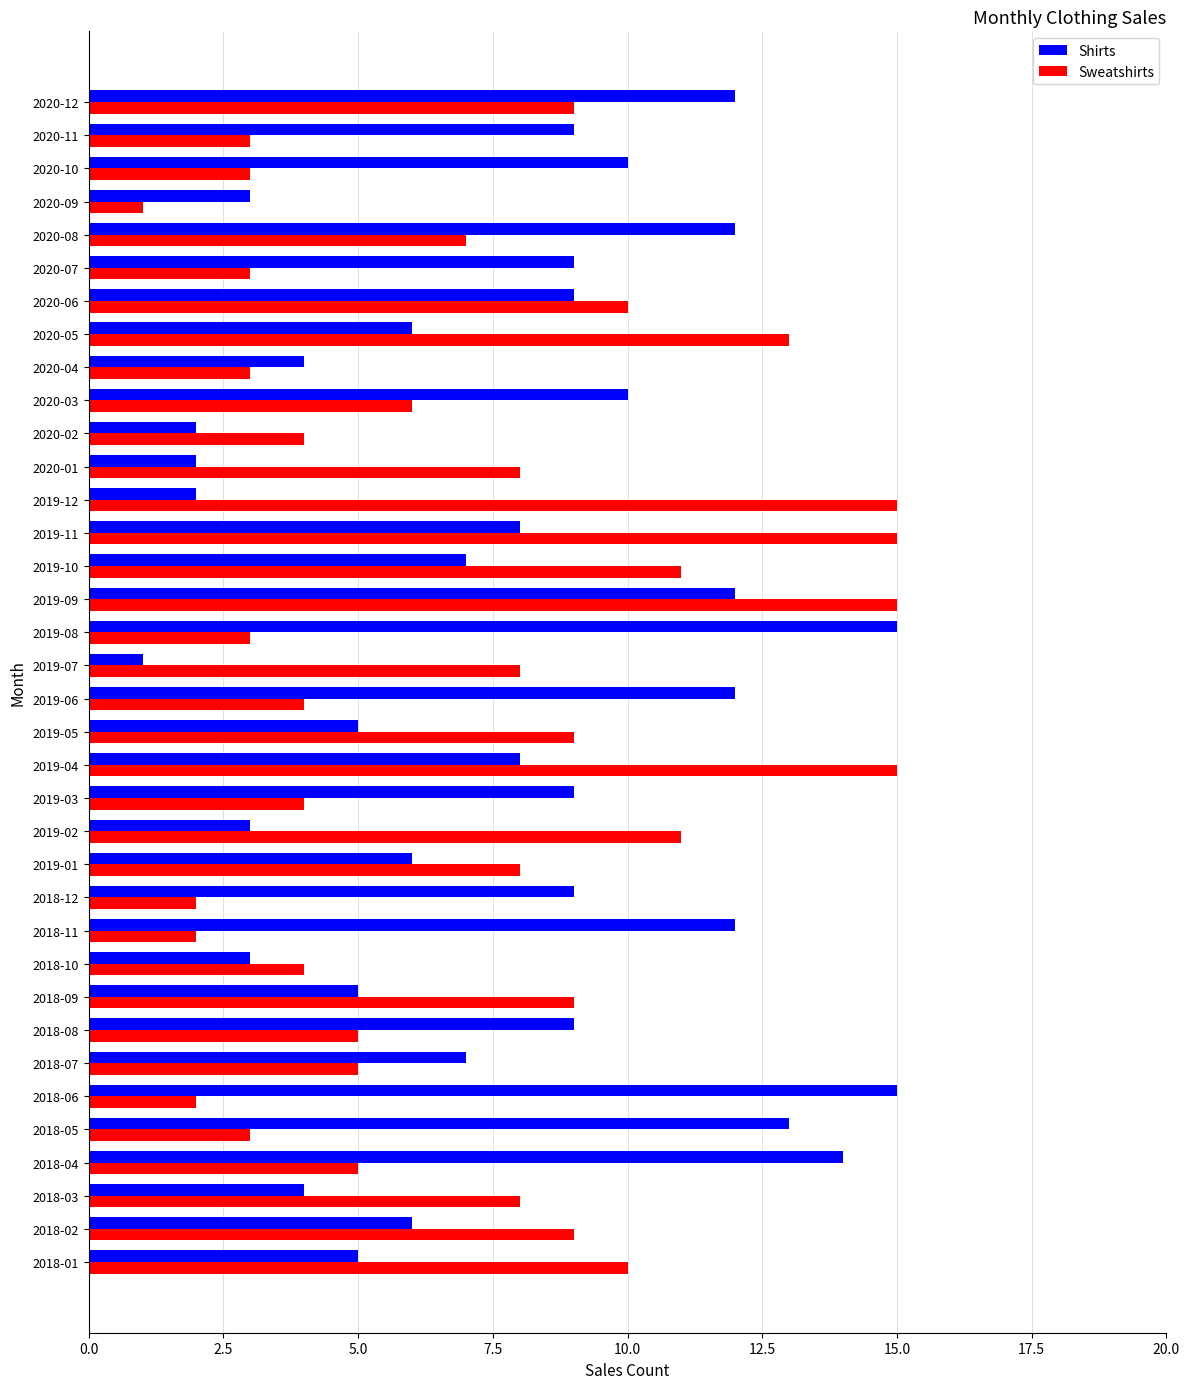

The Sweatshirts series shows 3 at 2020-10. True or false?

True